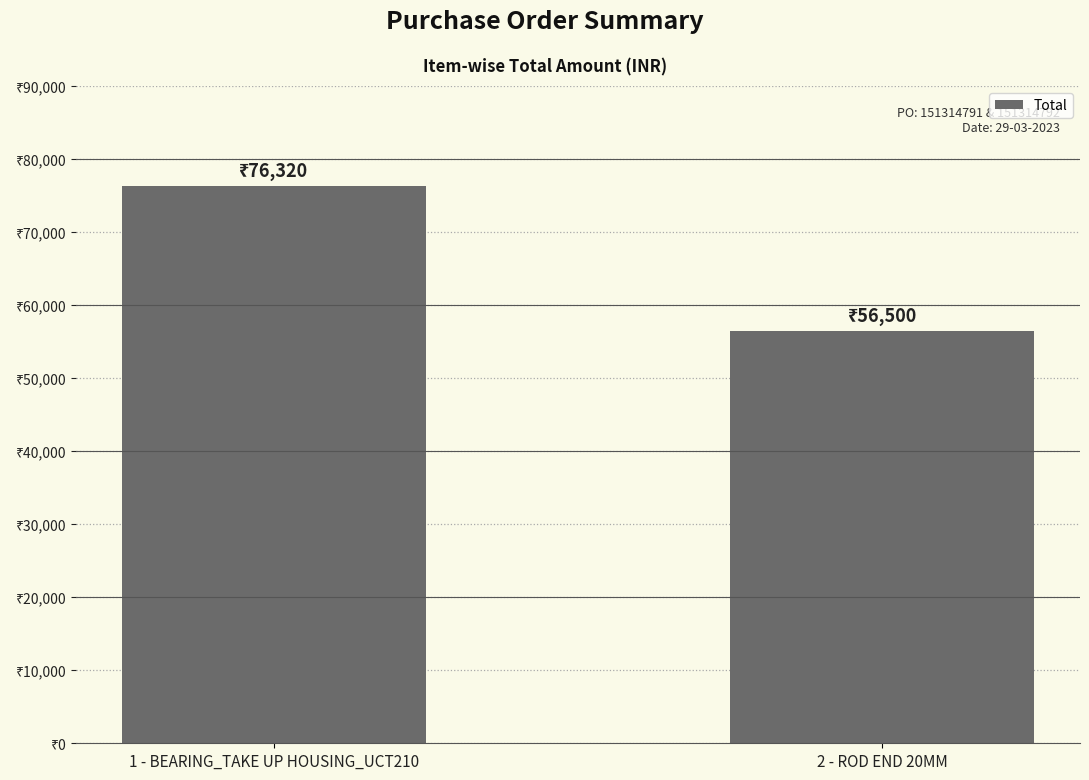

Rank the categories by value from lowest to highest.

2 - ROD END 20MM, 1 - BEARING_TAKE UP HOUSING_UCT210